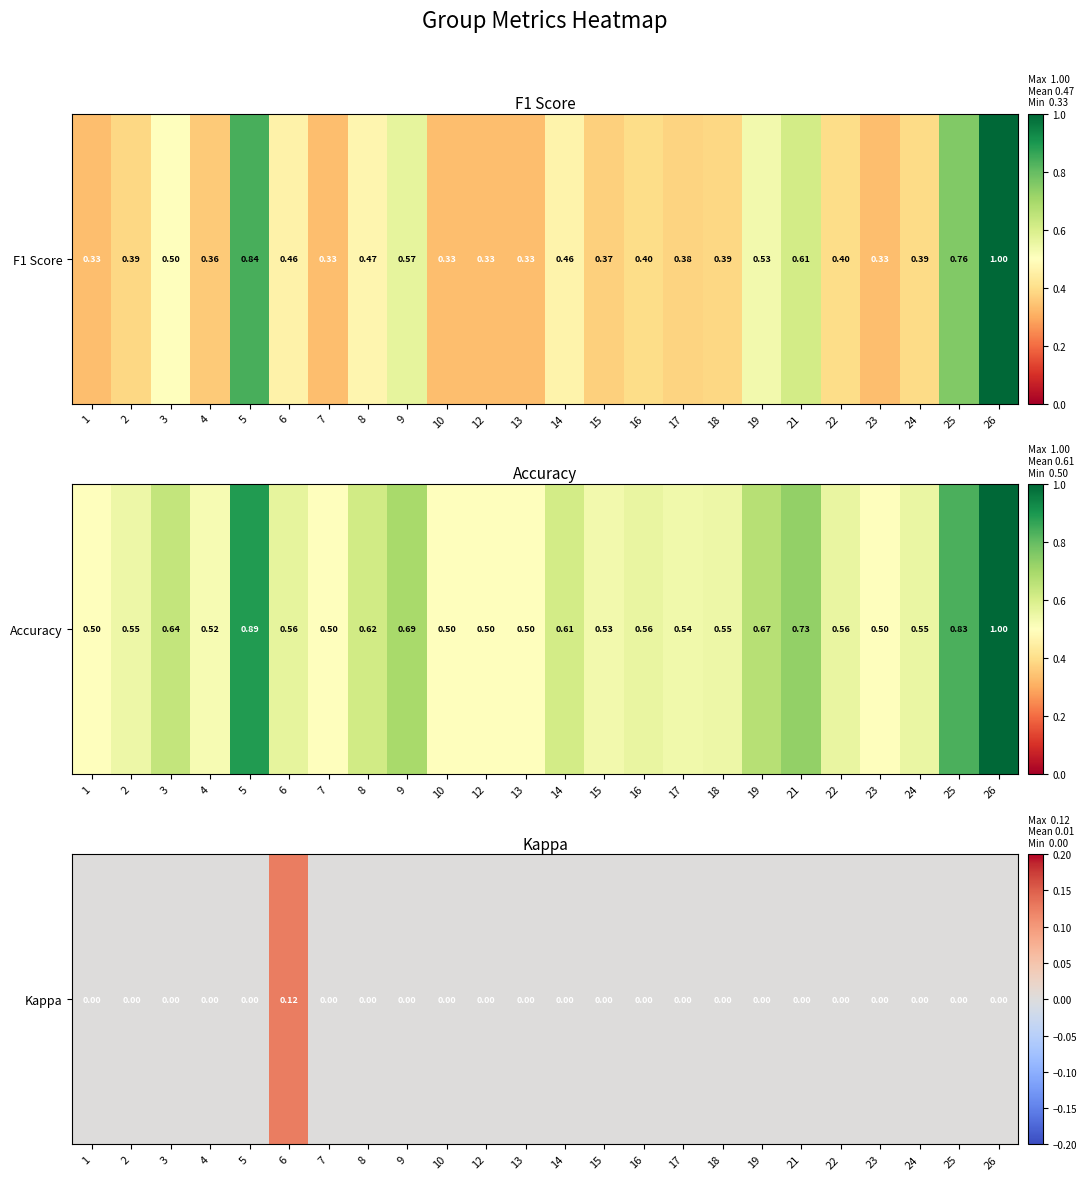

Which category has the highest value across all series?

6